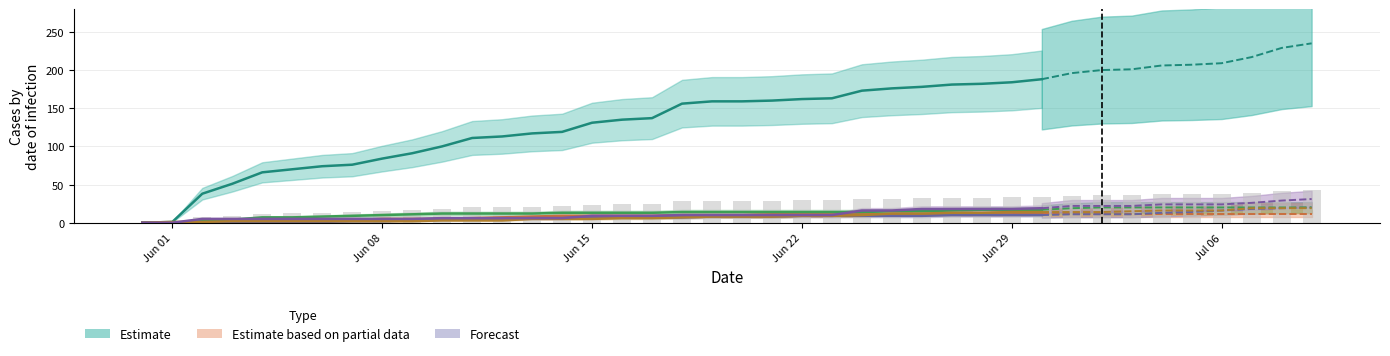

Does the chart contain stacked bars?

No